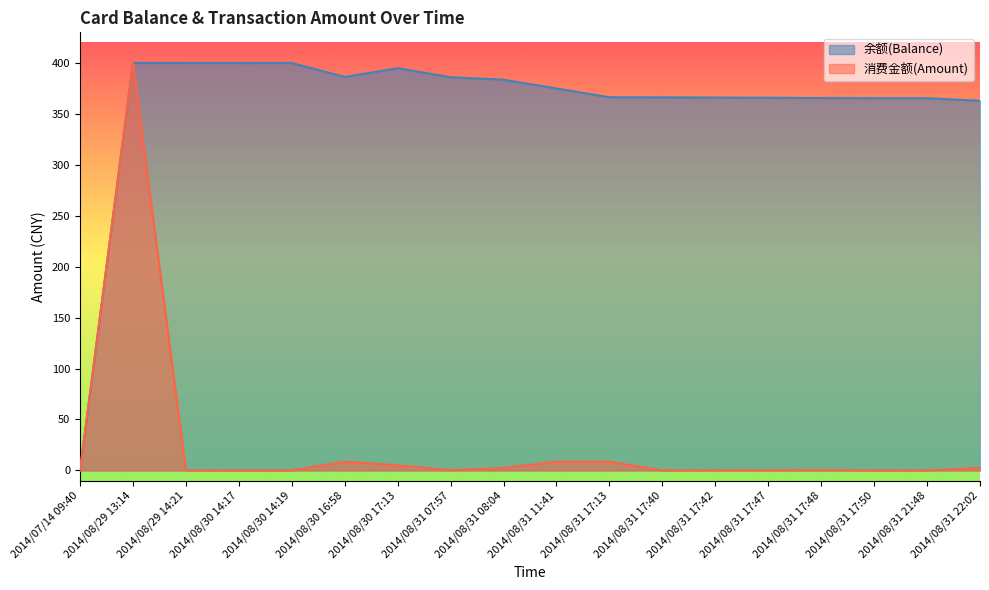

What position from the right is 2014/08/30 14:19?

14